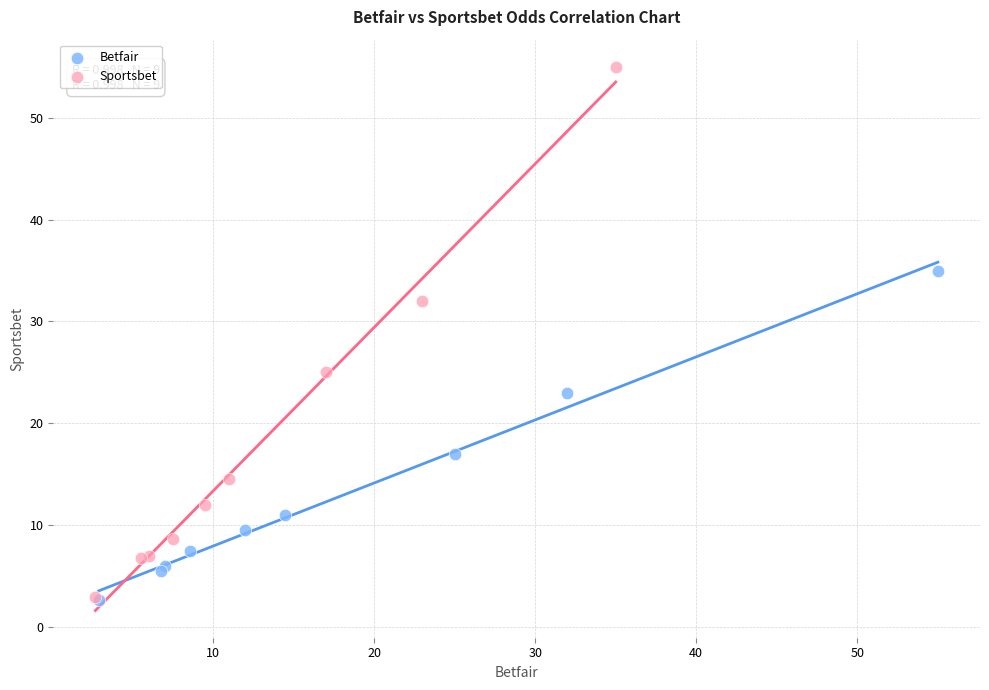

Which series reaches the maximum Y coordinate?

Sportsbet